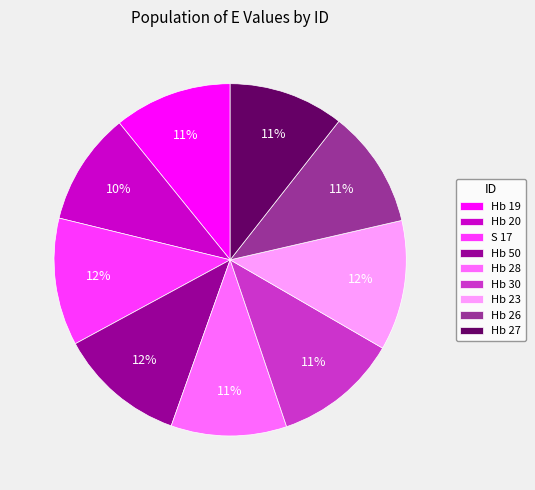

Does S 17 account for over 50% of the chart?

No